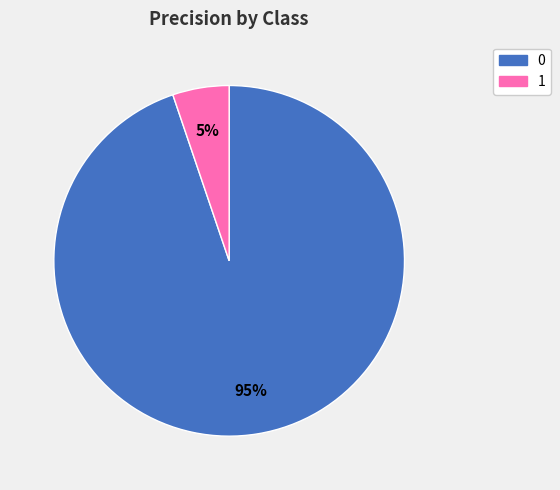

Do 0 and 1 together represent more than half of the pie?

Yes